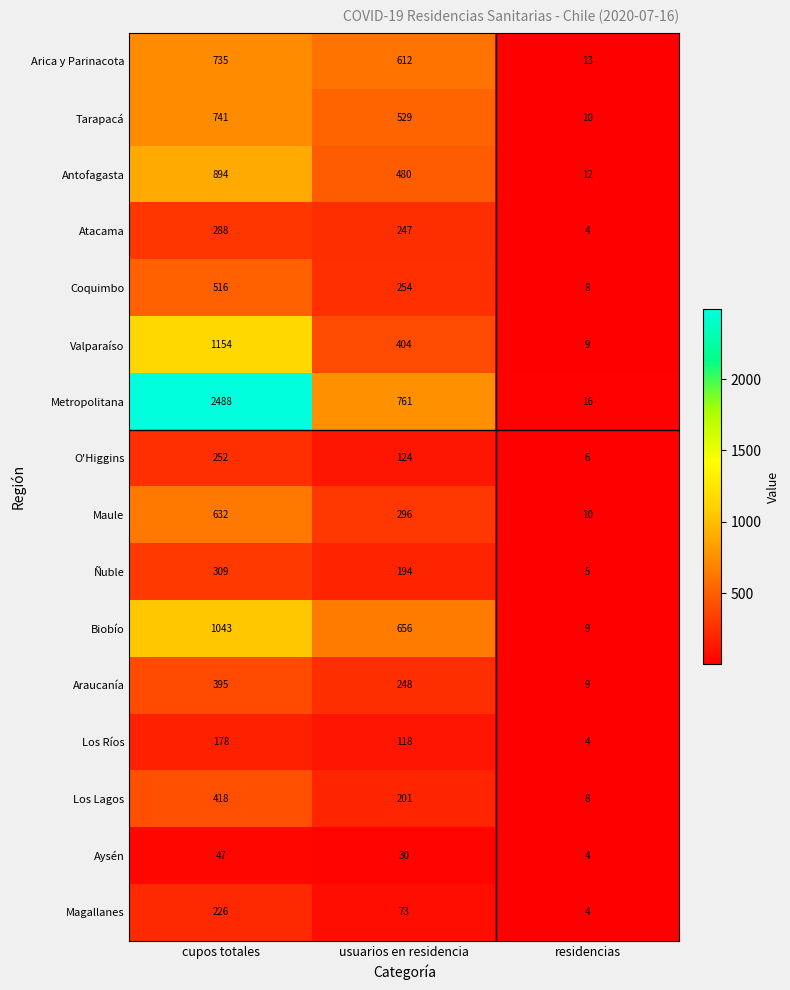

Count the Atacama values in the range 4 to 288.

3